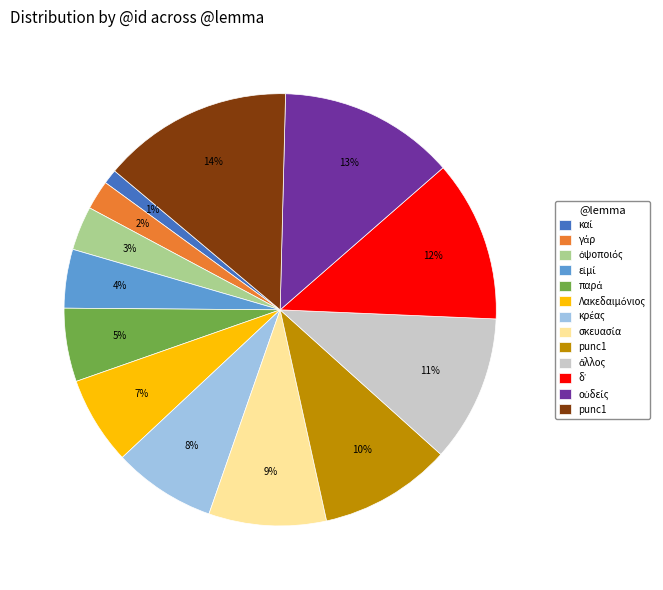

To the nearest percent, what is the difference between the largest and smallest slice percentages?

13%